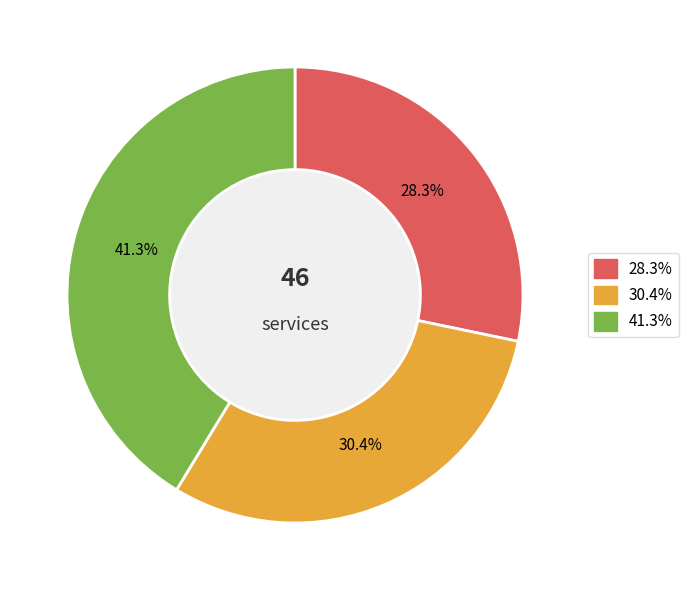

Is there any slice that represents more than half of the pie?

No